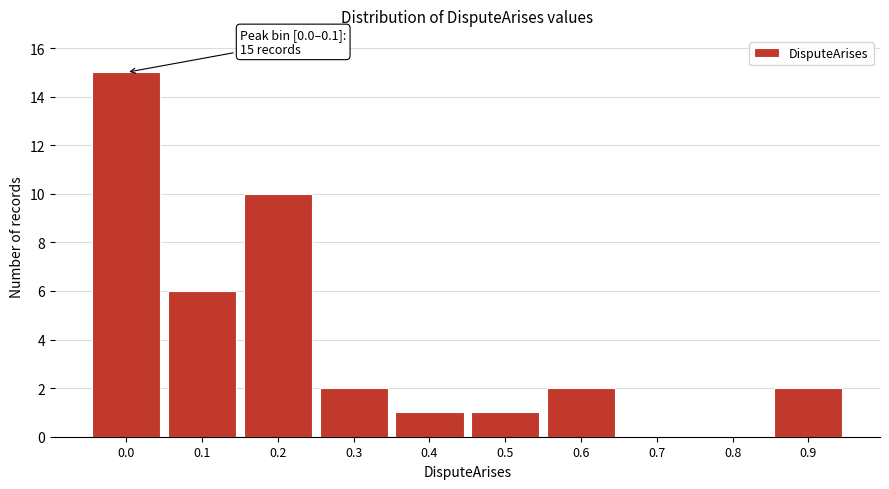

Reading left to right, list all the values displayed in this chart.

0.0=15	0.1=6	0.2=10	0.3=2	0.4=1	0.5=1	0.6=2	0.7=0	0.8=0	0.9=2